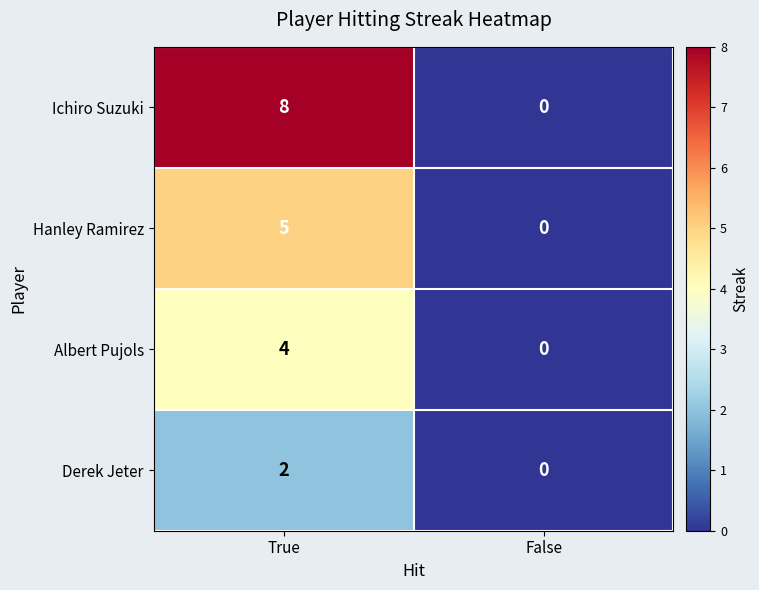

Is it true that Albert Pujols equals 0 at False?

True